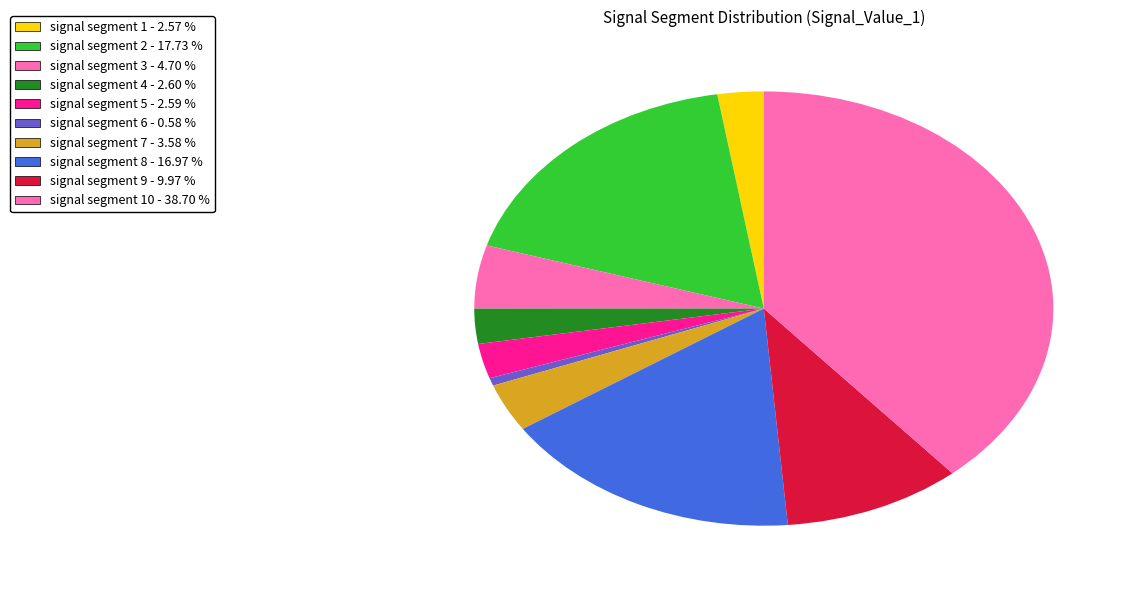

How many slices are in this pie chart?

10